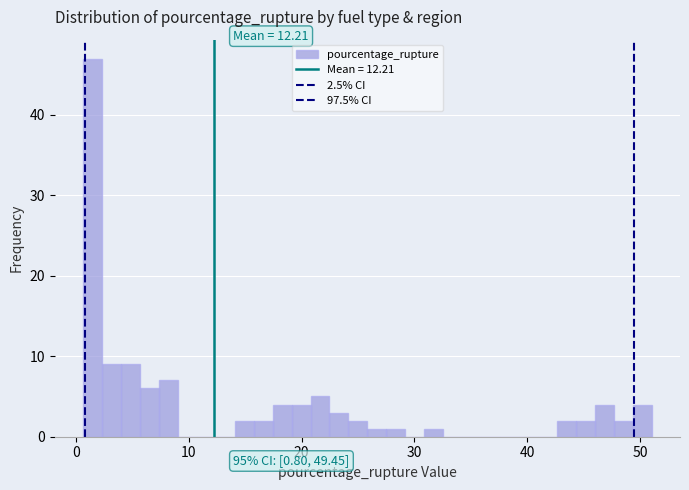

Around what value on the x-axis is the tallest bar? Give the approximate position of its centre, as read against the axis.

2